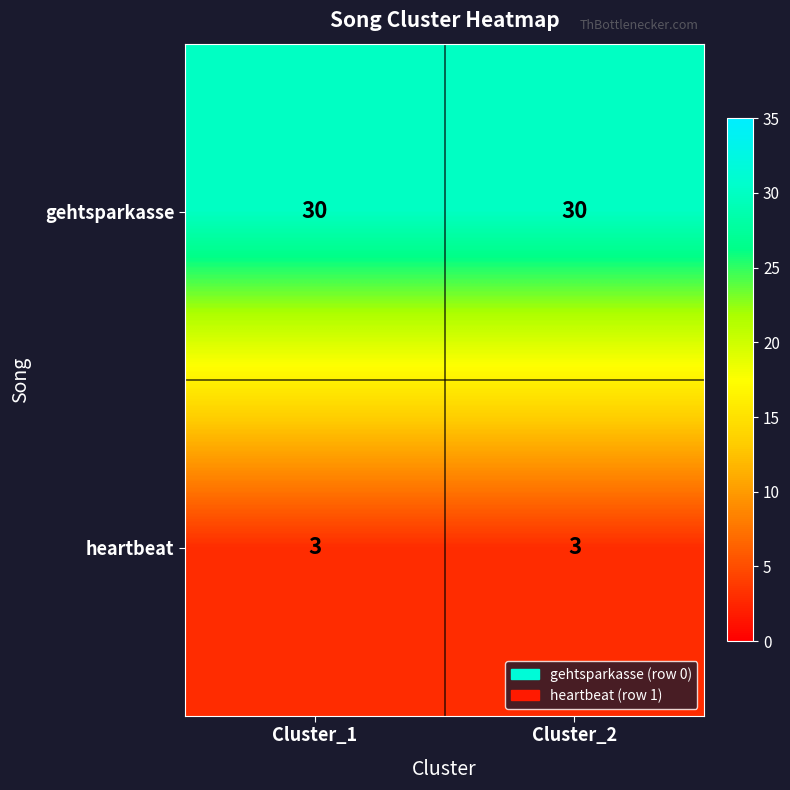

Is it true that gehtsparkasse equals 17 at Cluster_1?

False